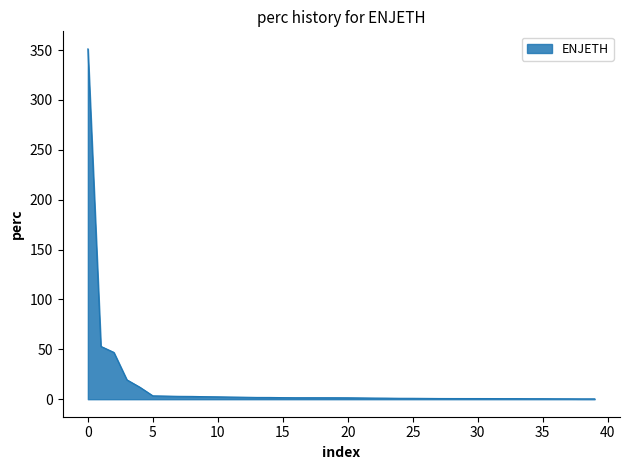

True or false: there are more than 2 points higher than both neighbors.

False